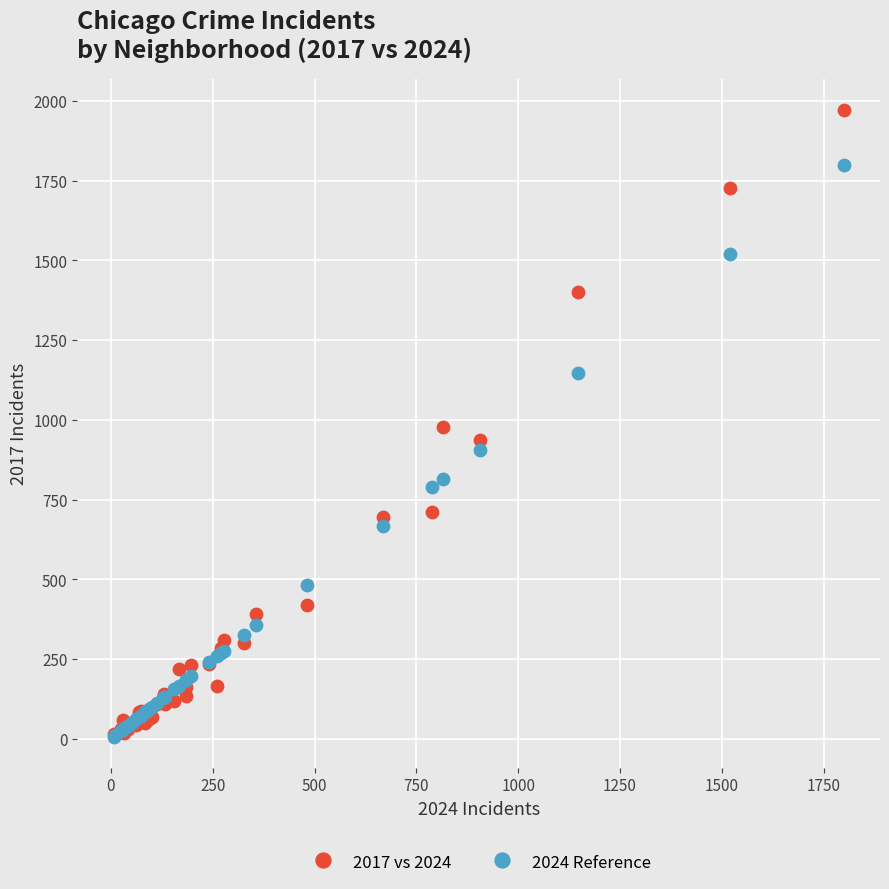

Which series contains the highest Y value?

2017 vs 2024